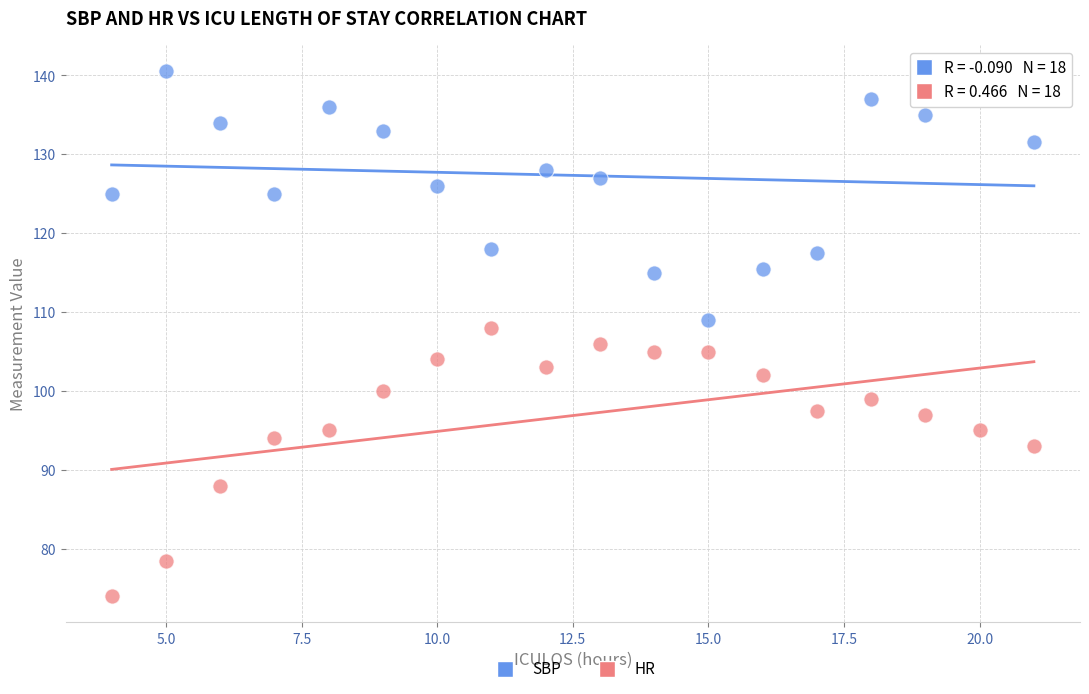

Across all data points, what is the range of Y values (max minus min)?

66.5